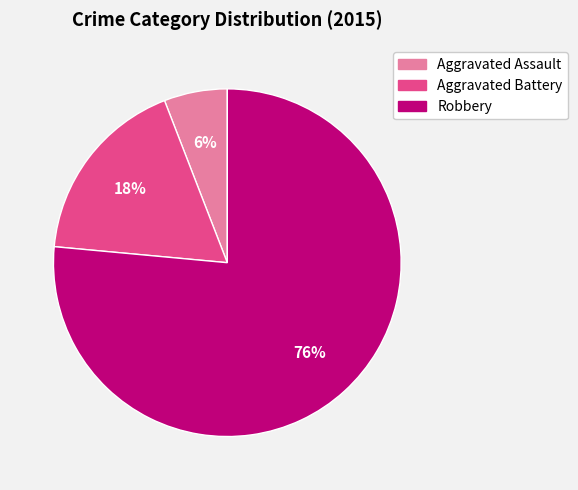

To the nearest percent, what portion does Robbery represent?

76%